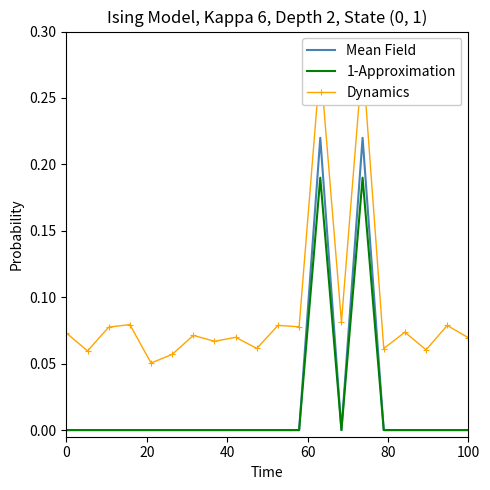

What is the label of the 18th point from the right?

40